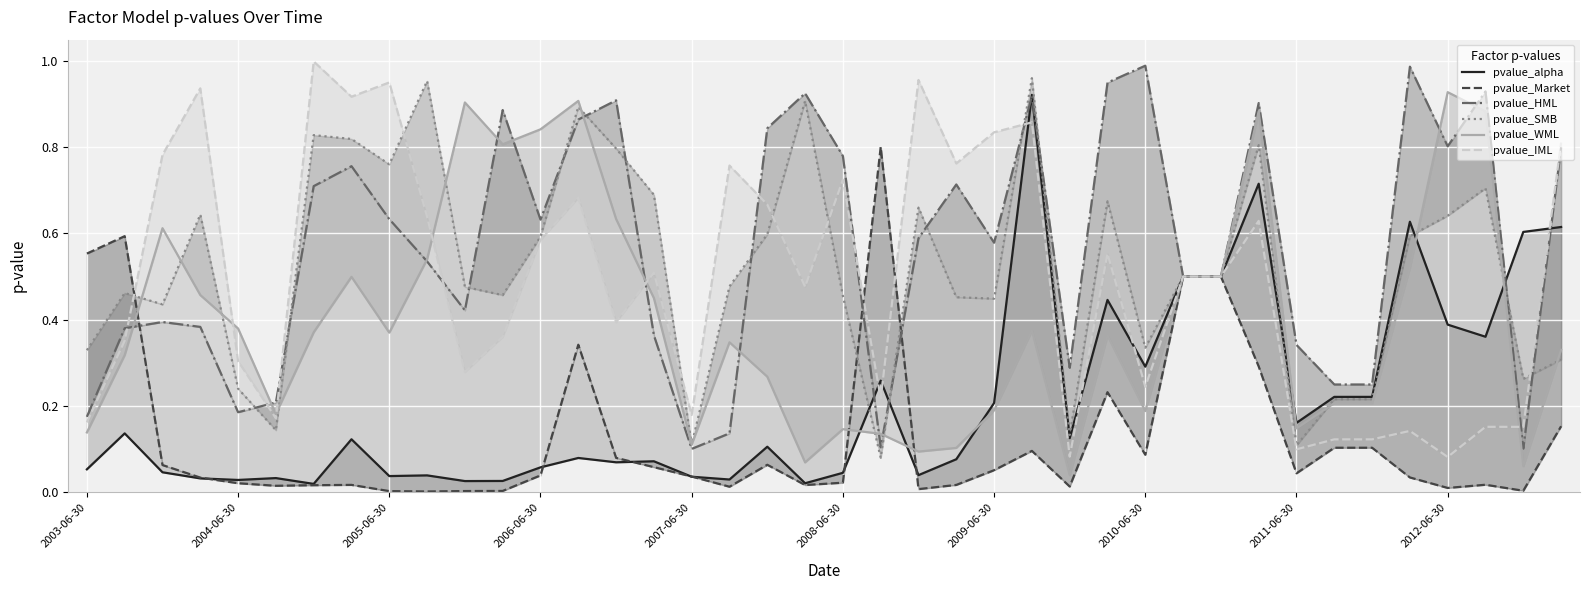

True or false: pvalue_Market and pvalue_HML cross at least once.

True